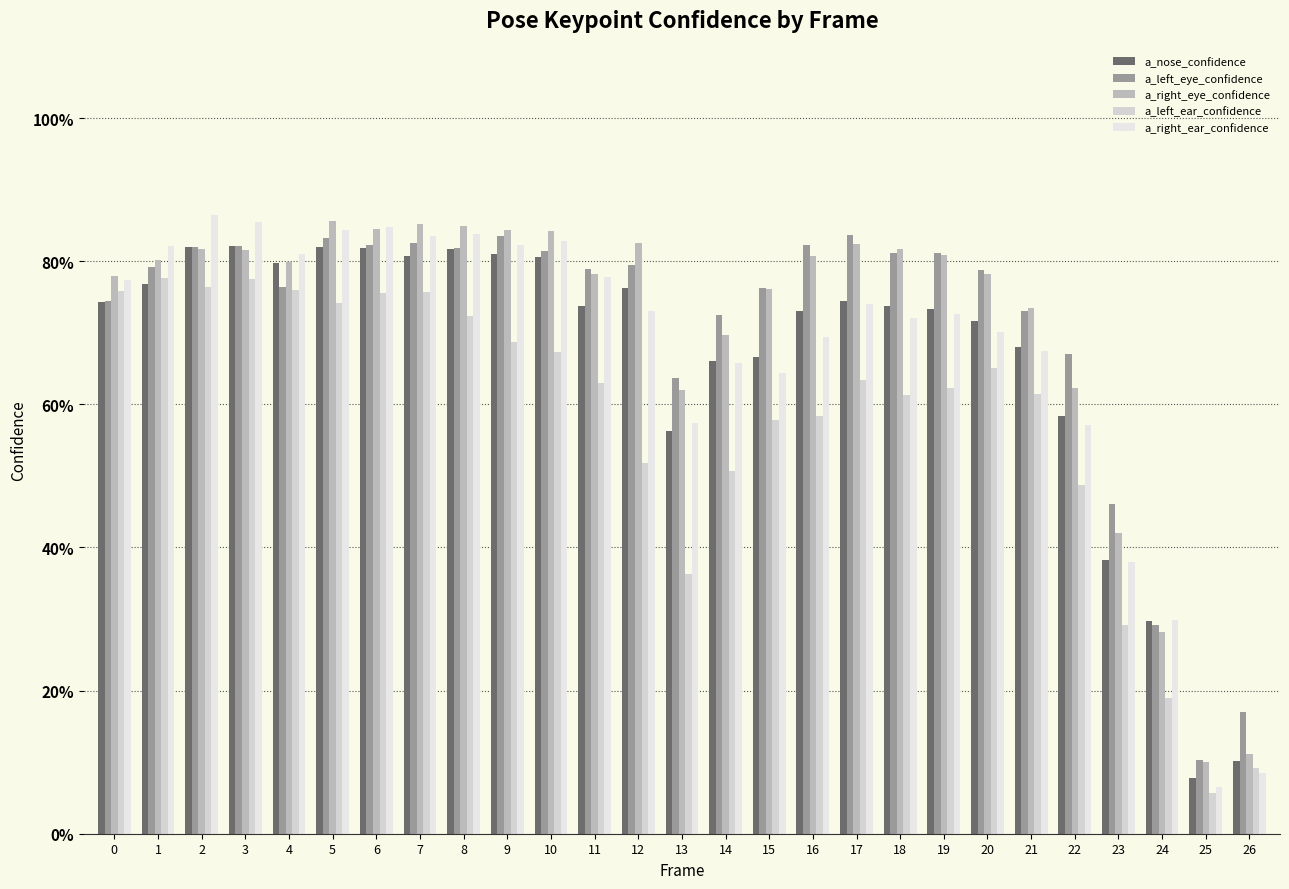

What is the difference between the a_left_eye_confidence values at 14 and 18?

0.1